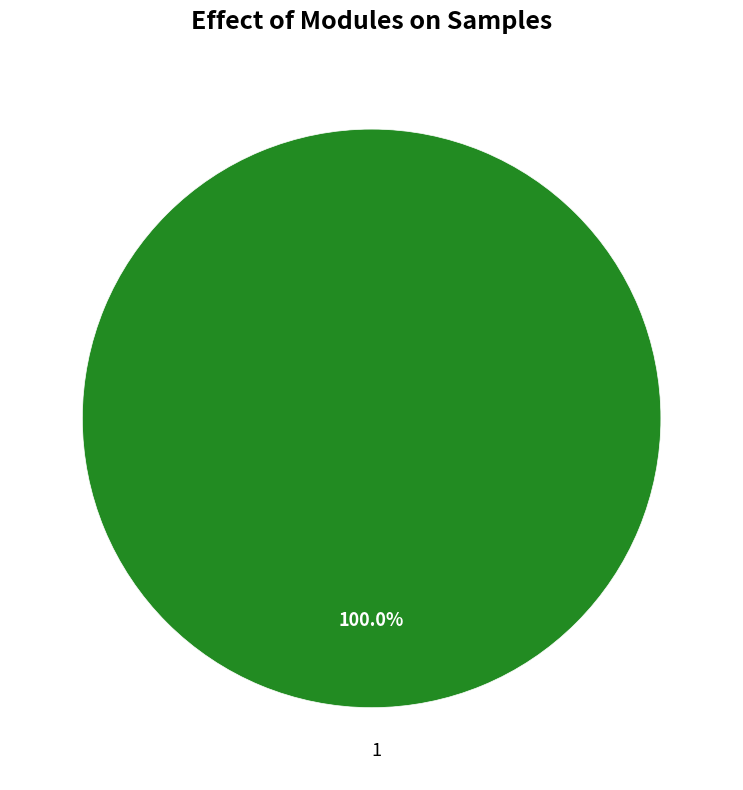

Is 1 the majority of the pie?

Yes